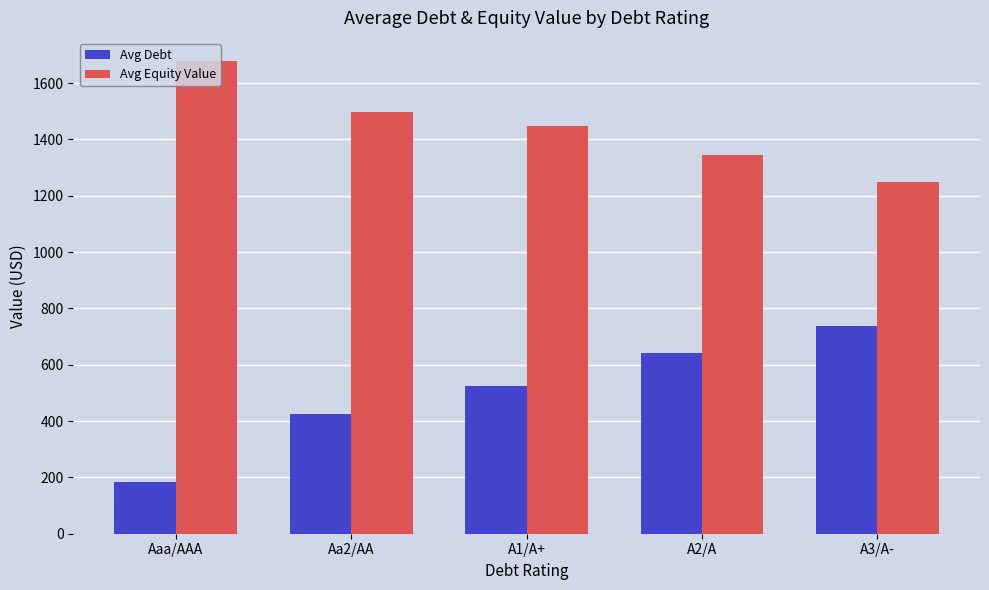

Is the value of Avg Debt at A3/A- greater than the value of Avg Equity Value at Aaa/AAA?

No